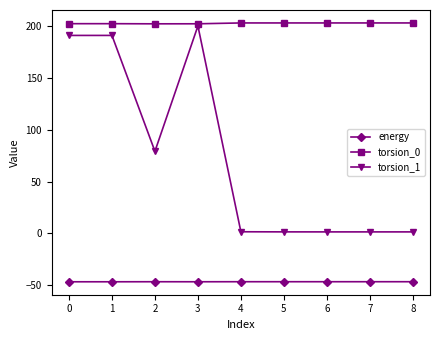

Count the number of data series in this chart.

3